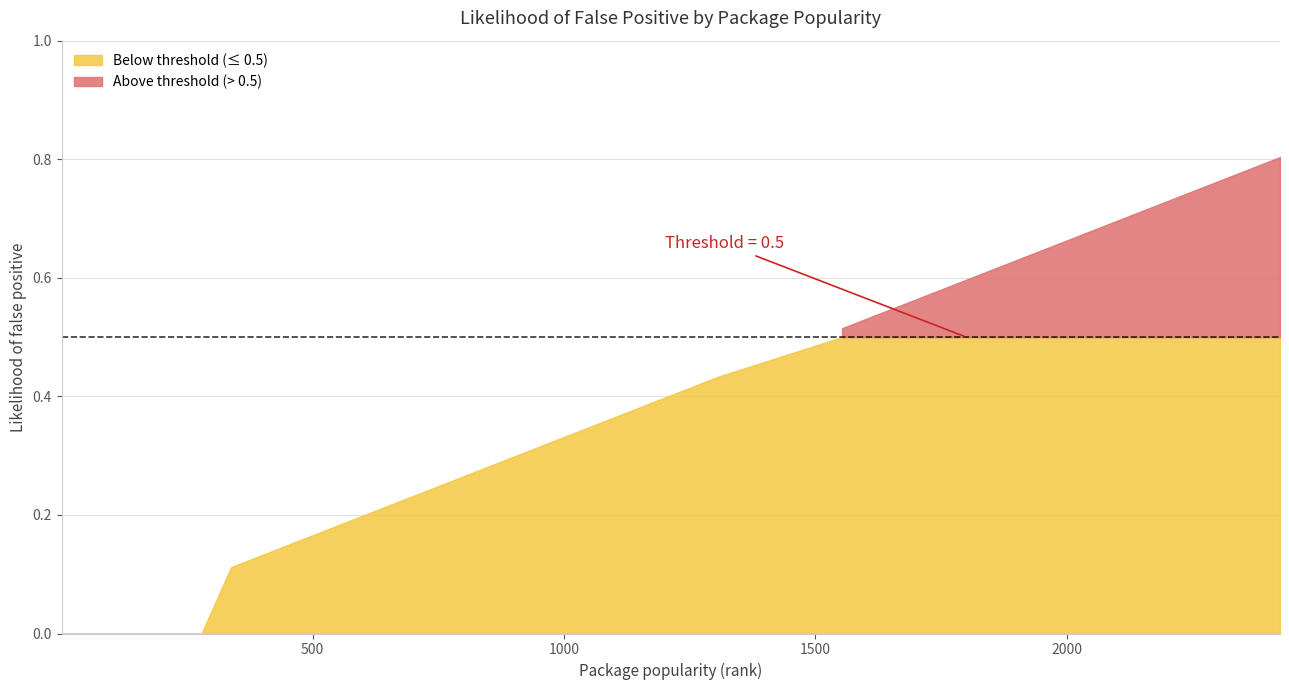

List the labels in order of value, largest first.

2424, 2133, 1859, 1842, 1835, 1817, 1798, 1660, 1553, 1307, 1077, 985, 811, 745, 566, 504, 338, 1, 8, 9, 11, 18, 31, 92, 158, 212, 267, 279